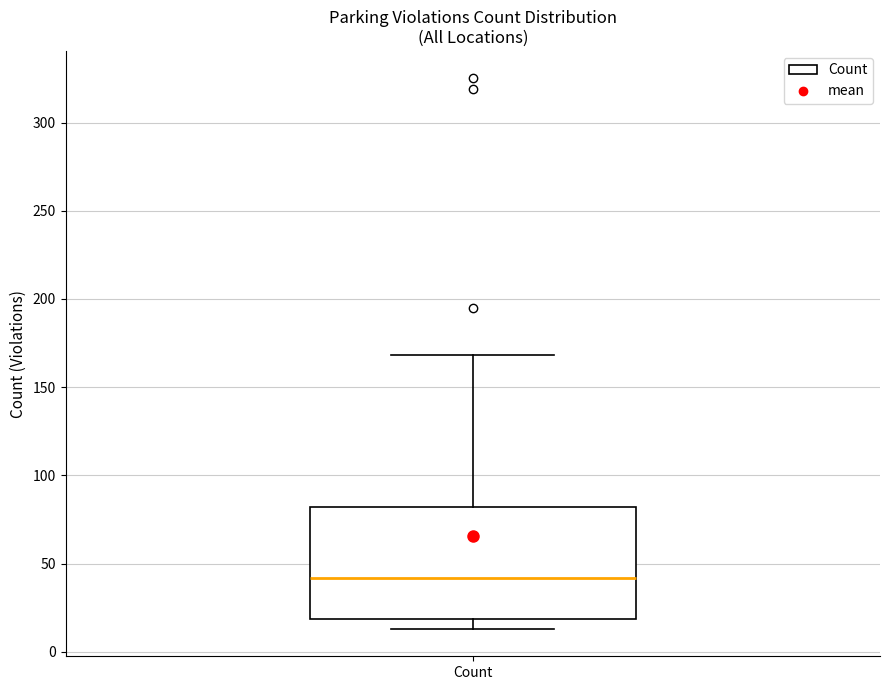

Transcribe this box plot: give where the median line is, the range the box spans, and where the two whiskers end, as read against the y-axis. The values are not printed on the chart, so give them approximately, as read against the axis.

median 40, box 20 to 80, whiskers 15 to 170